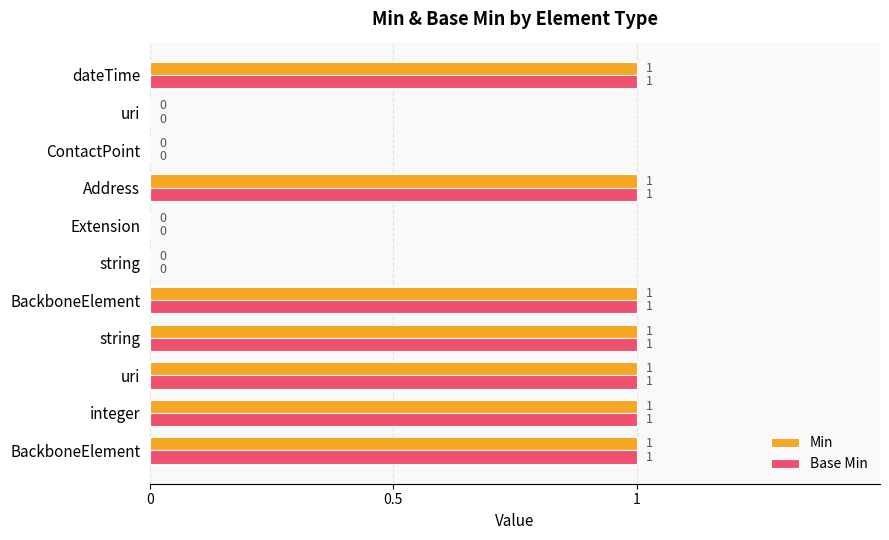

What are all the series names shown in the legend?

Min, Base Min